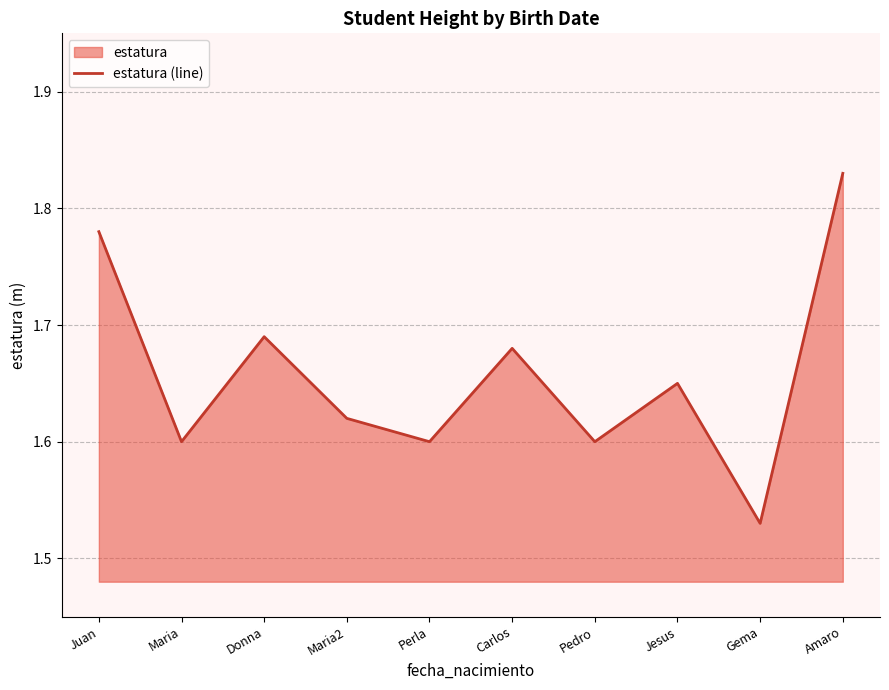

How many categories are shown in the chart?

10